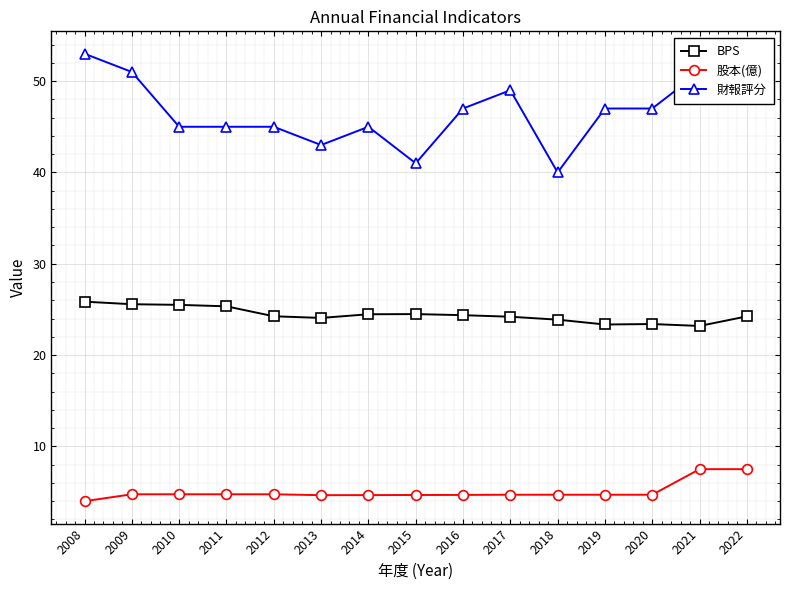

What is the minimum value for 股本(億)?

4.0